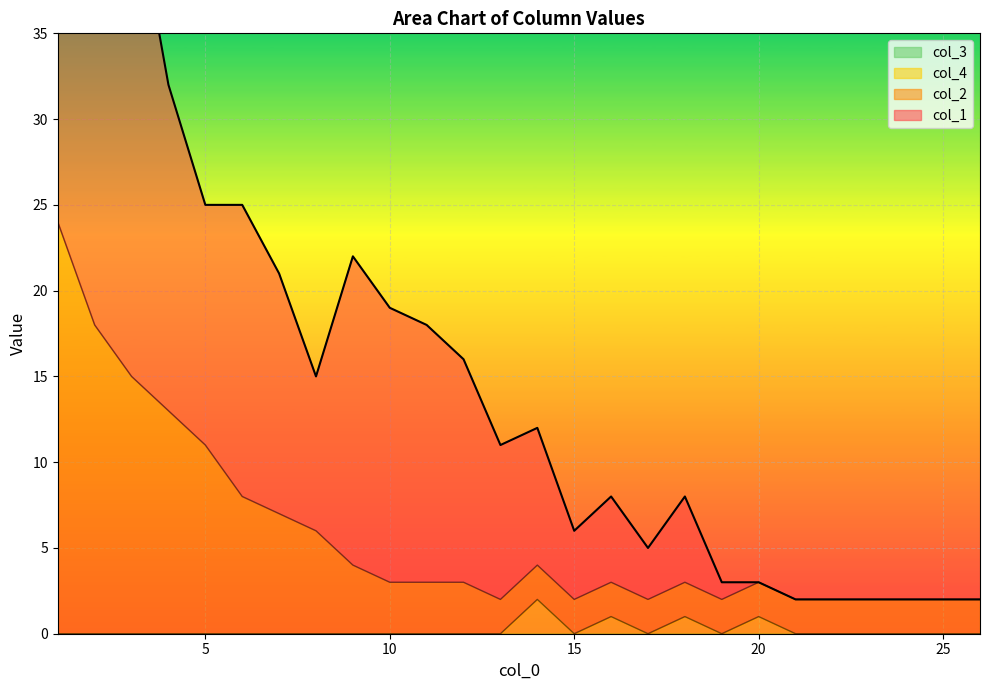

Where is col_4 nearest to the value 1?

16